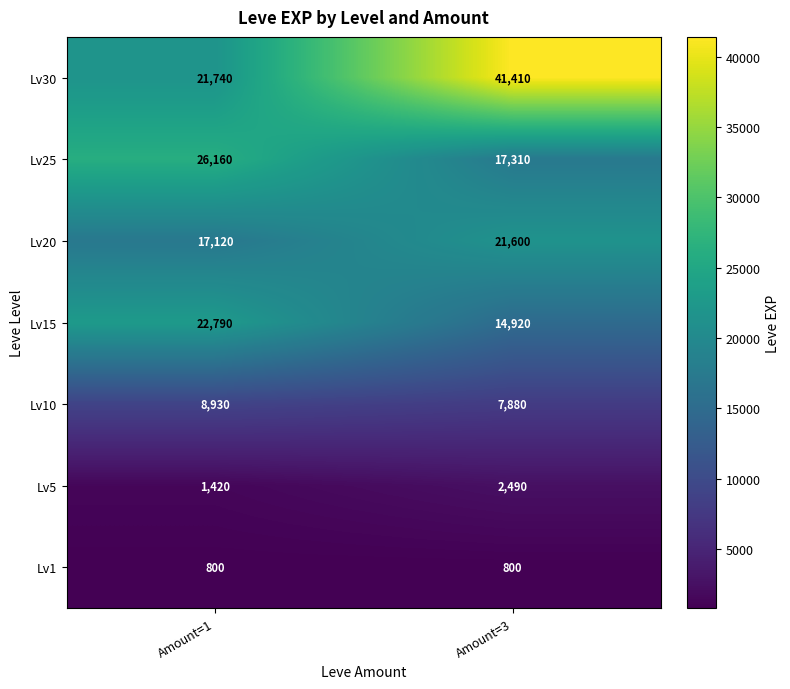

Reading right to left, extract all data points from this chart.

Lv30: 41410	21740
Lv25: 17310	26160
Lv20: 21600	17120
Lv15: 14920	22790
Lv10: 7880	8930
Lv5: 2490	1420
Lv1: 800	800